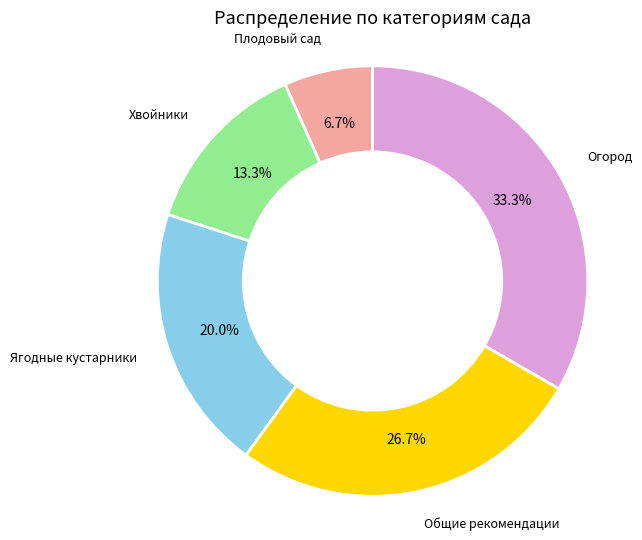

Which has a higher value, Общие рекомендации or Ягодные кустарники?

Общие рекомендации